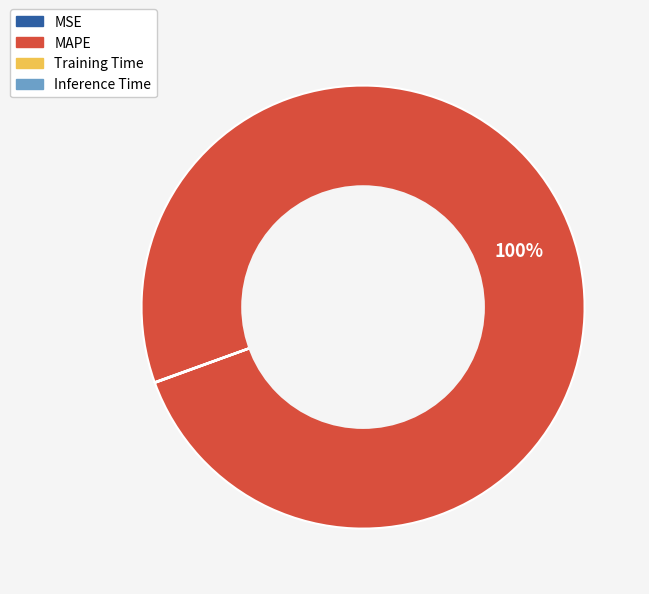

Is it true that MAPE is 100% of the pie?

True